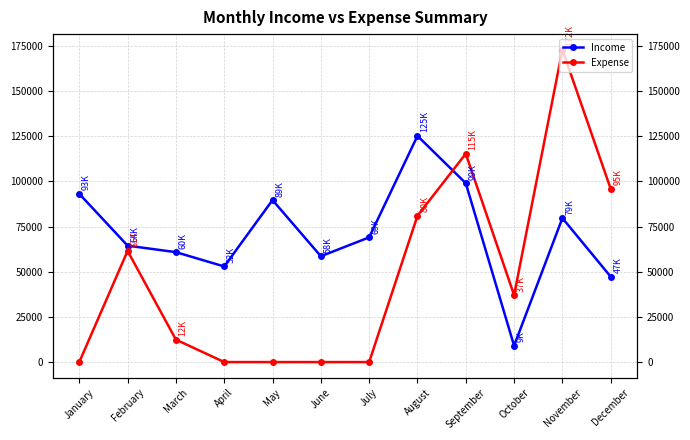

True or false: Income has more than 1 points higher than both neighbors.

True